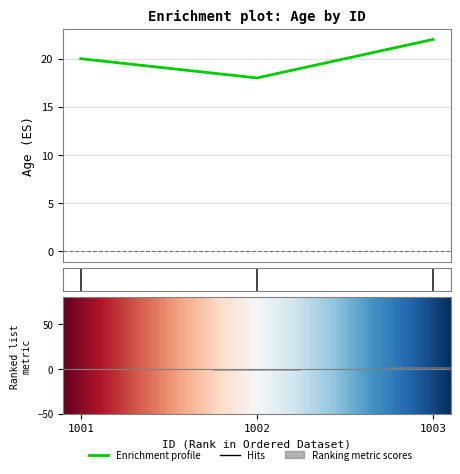

List the labels in order of value, smallest first.

1002, 1001, 1003